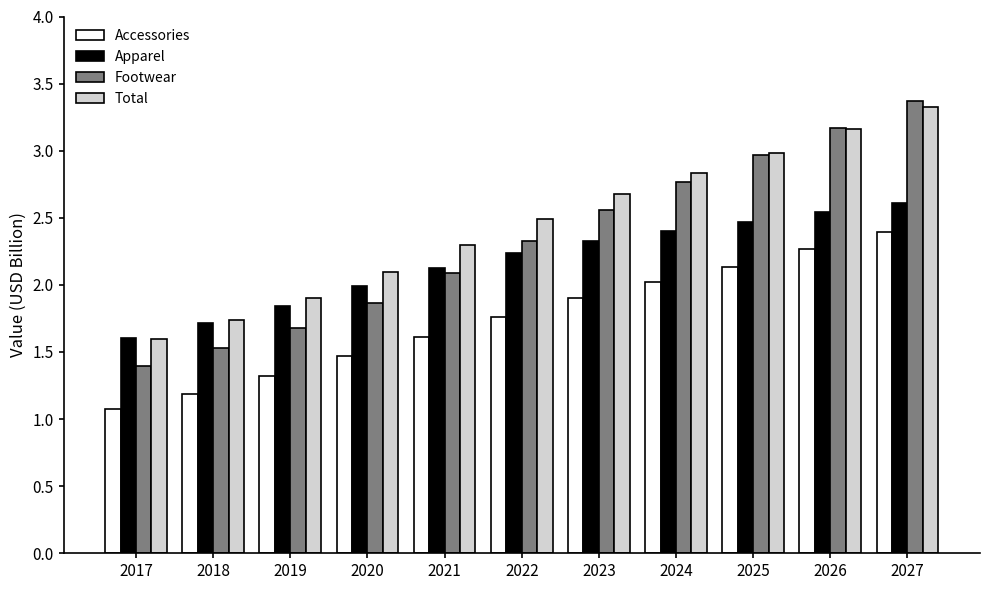

Between 2024 and 2026, which series saw the biggest shift?

Footwear